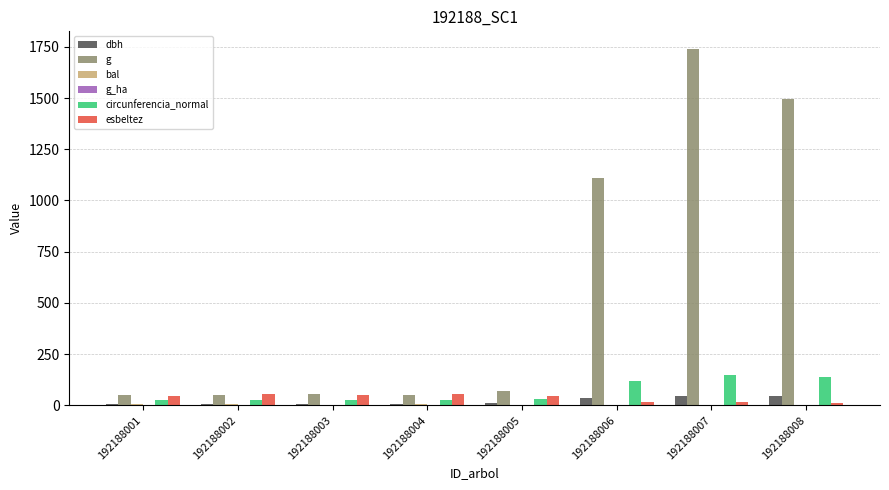

What is the maximum value shown in the chart?

1738.6